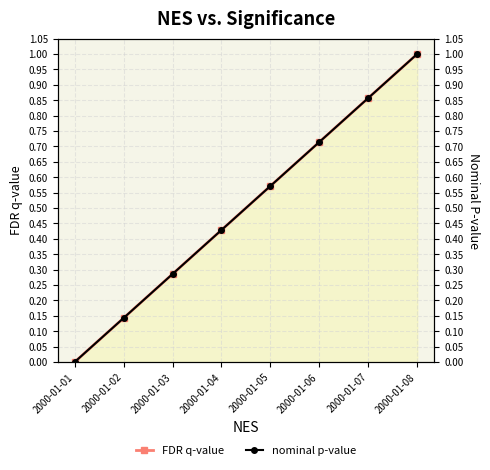

Rank the series at 2000-01-01 from lowest to highest value.

FDR q-value, nominal p-value